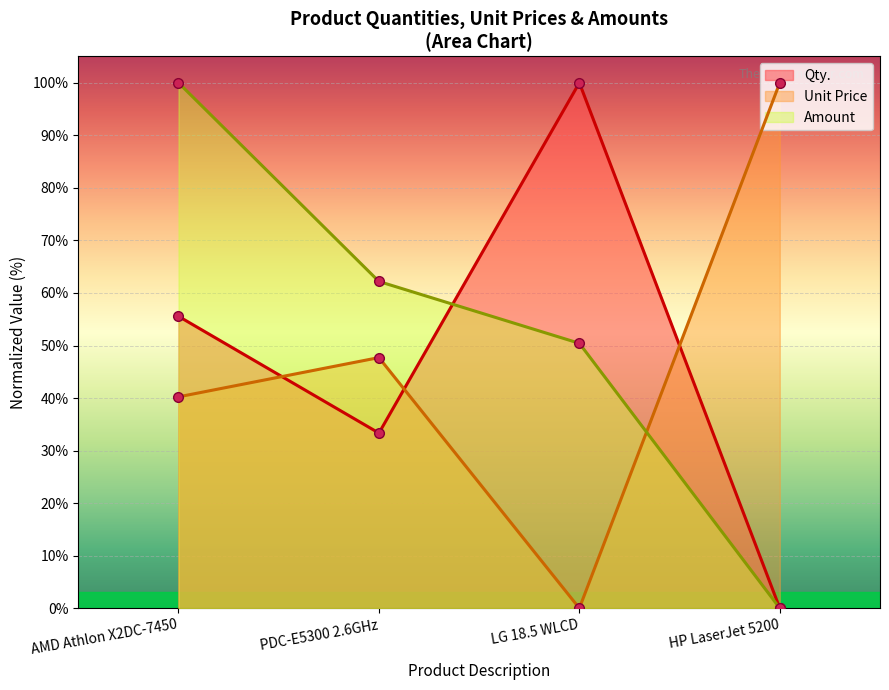

What is the difference between the maximum and minimum values in the Qty. series?

100.0